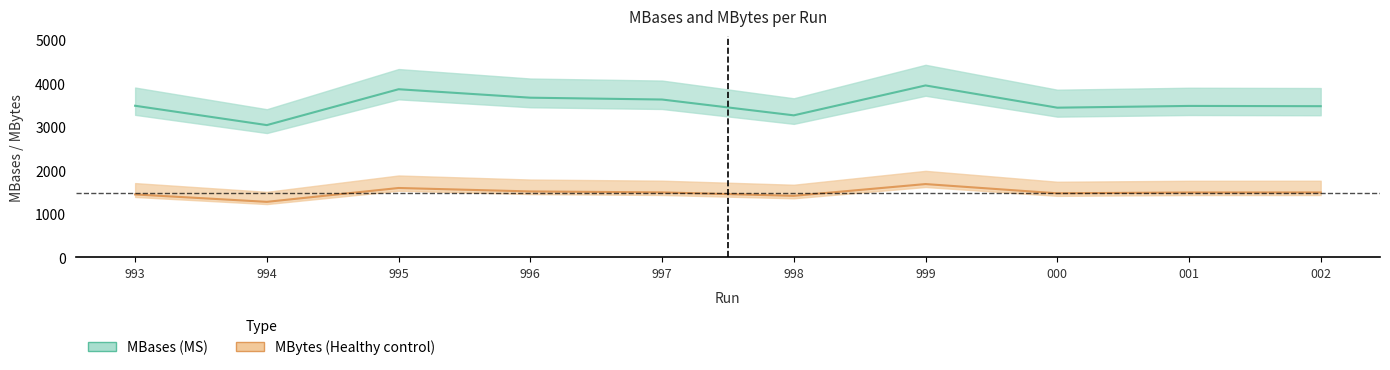

What is the difference between the highest and lowest values at 994?

1761